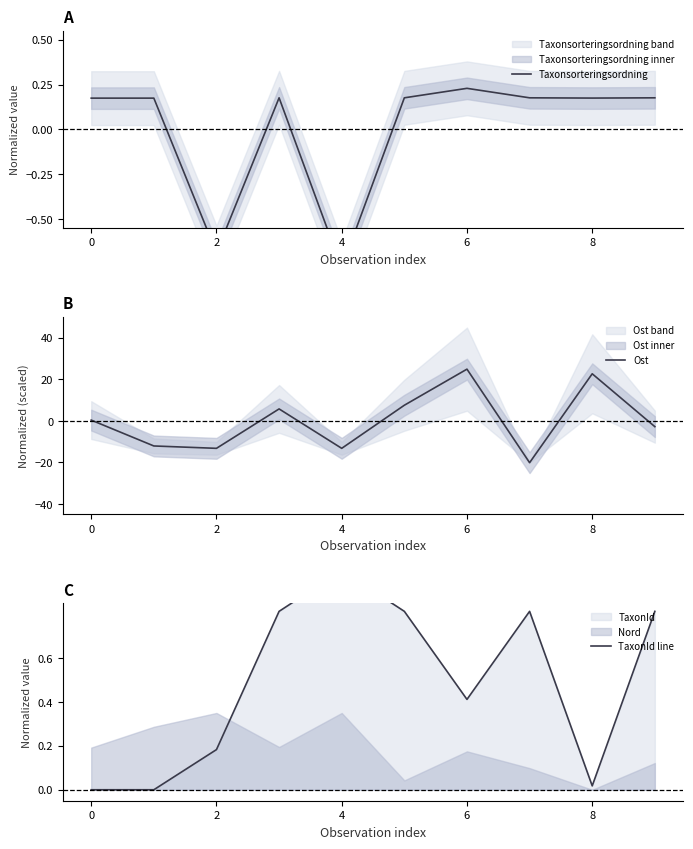

How many lines are shown in the chart?

3